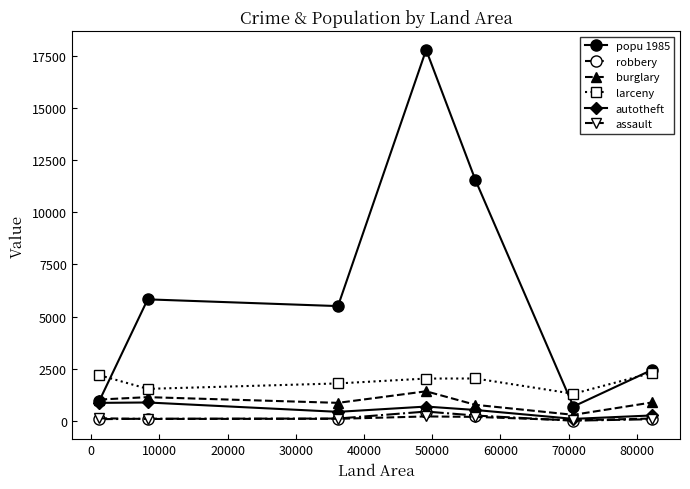

What is the maximum value shown in the chart?

17783.0